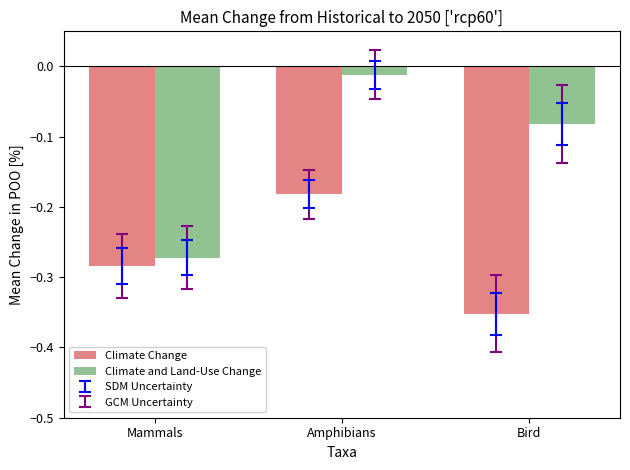

What is the sum of all Climate Change values?

-0.8